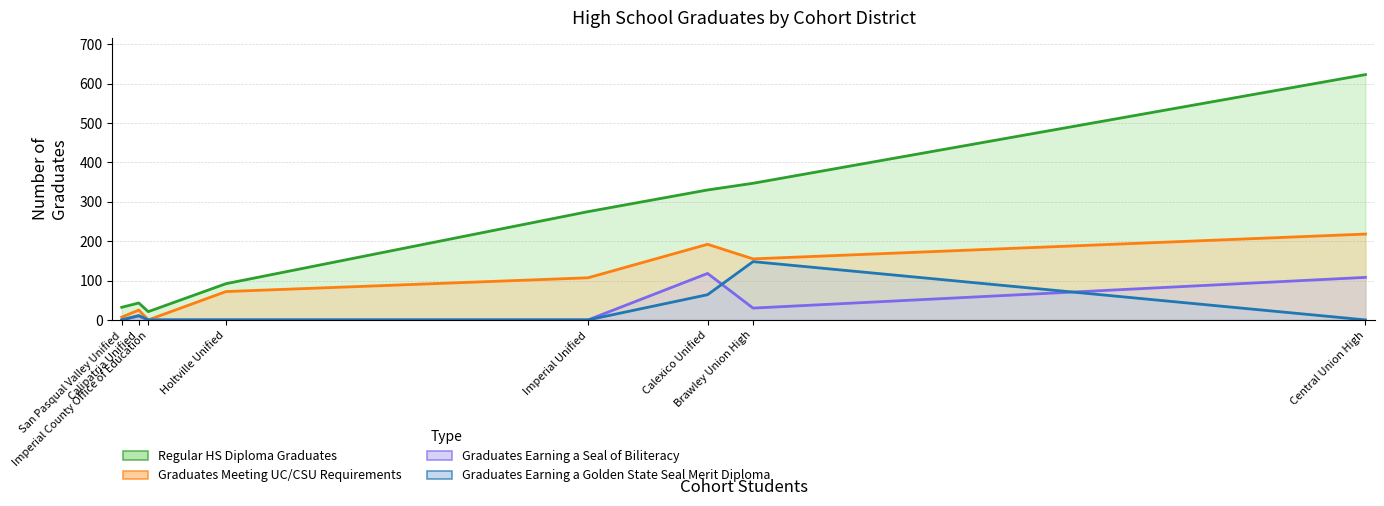

At which category does the chart reach its minimum across all series?

Imperial County Office of Education